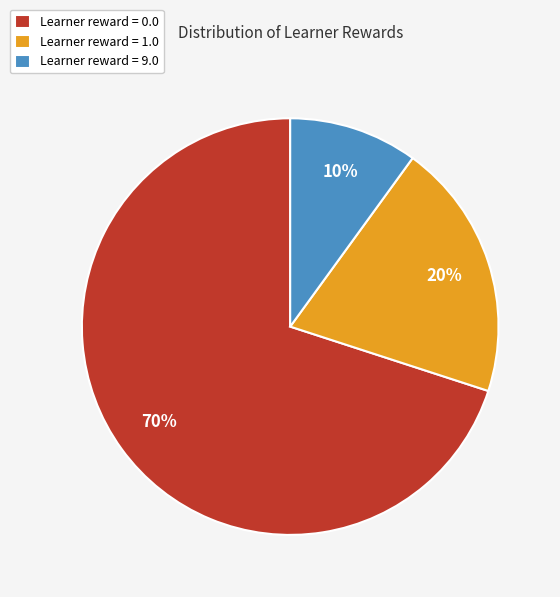

Do Learner reward = 9.0 and Learner reward = 1.0 together represent more than half of the pie?

No